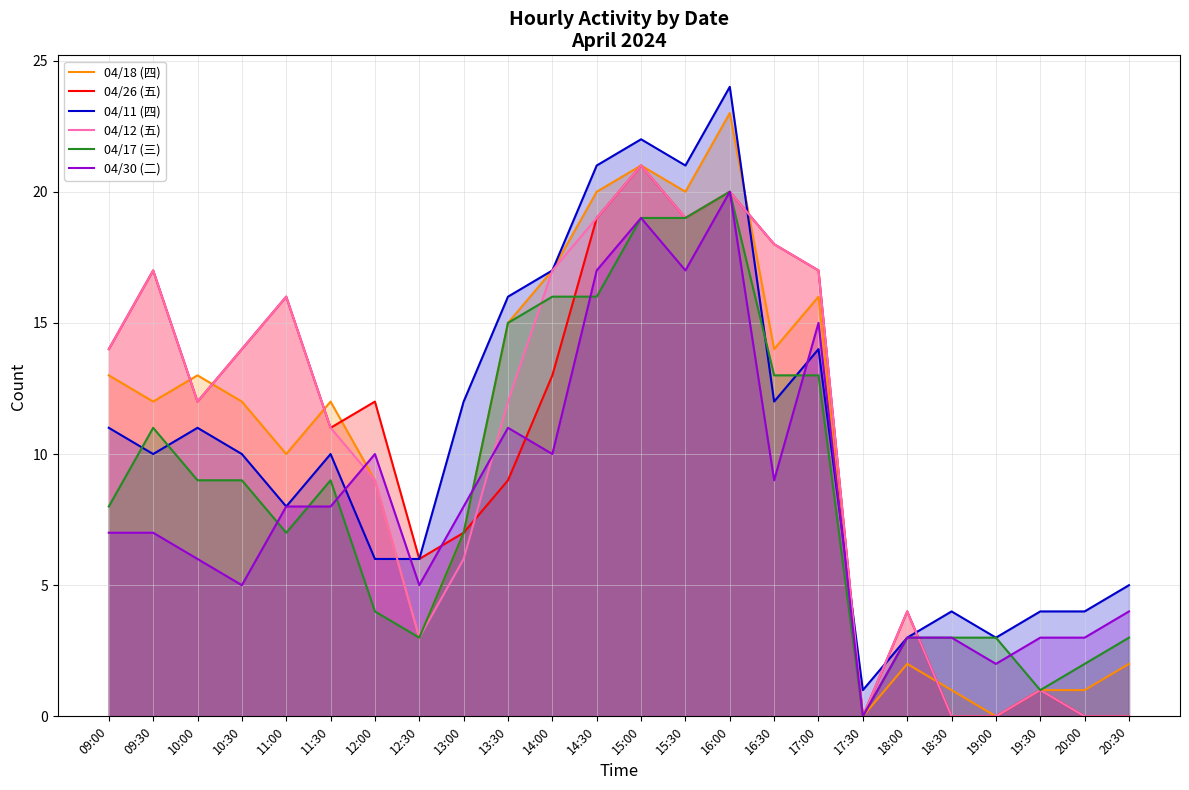

Which series has the widest spread of values?

04/18 (四)